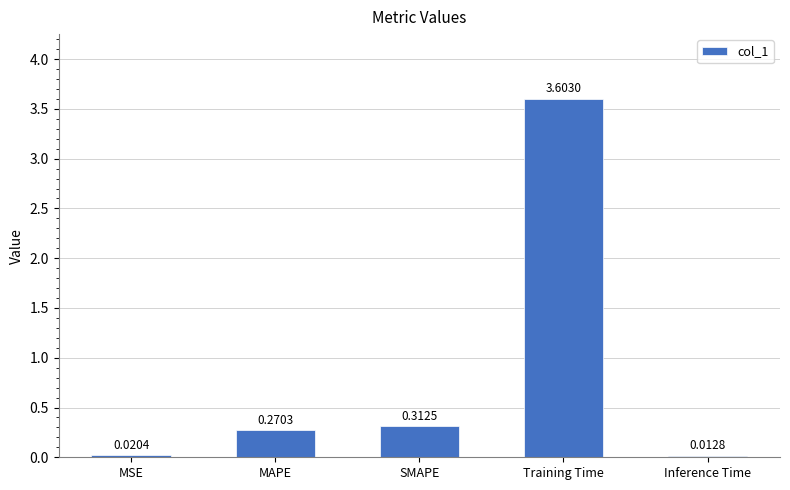

List the labels in order of value, smallest first.

Inference Time, MSE, MAPE, SMAPE, Training Time